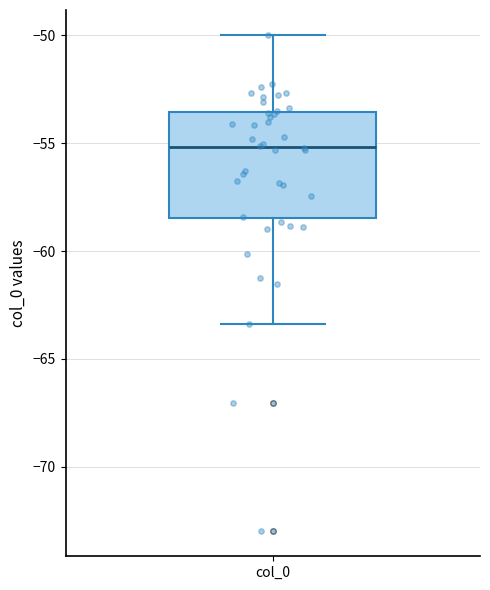

Transcribe this box plot: give where the median line is, the range the box spans, and where the two whiskers end, as read against the y-axis. The values are not printed on the chart, so give them approximately, as read against the axis.

median -55.0, box -58.5 to -53.5, whiskers -63.5 to -50.0